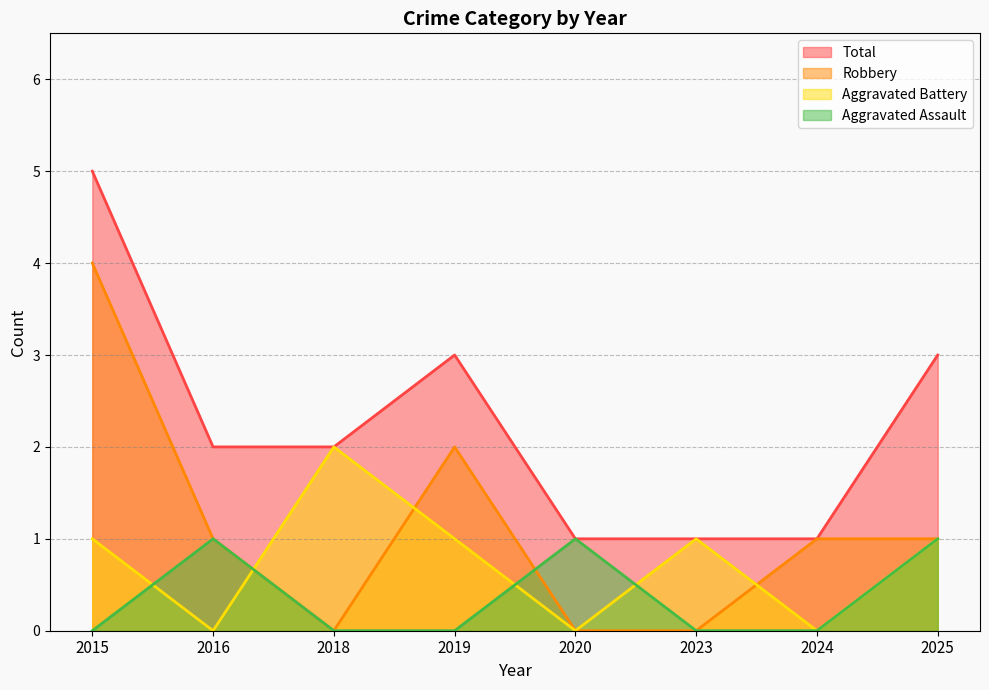

True or false: Robbery and Total intersect in this chart.

False